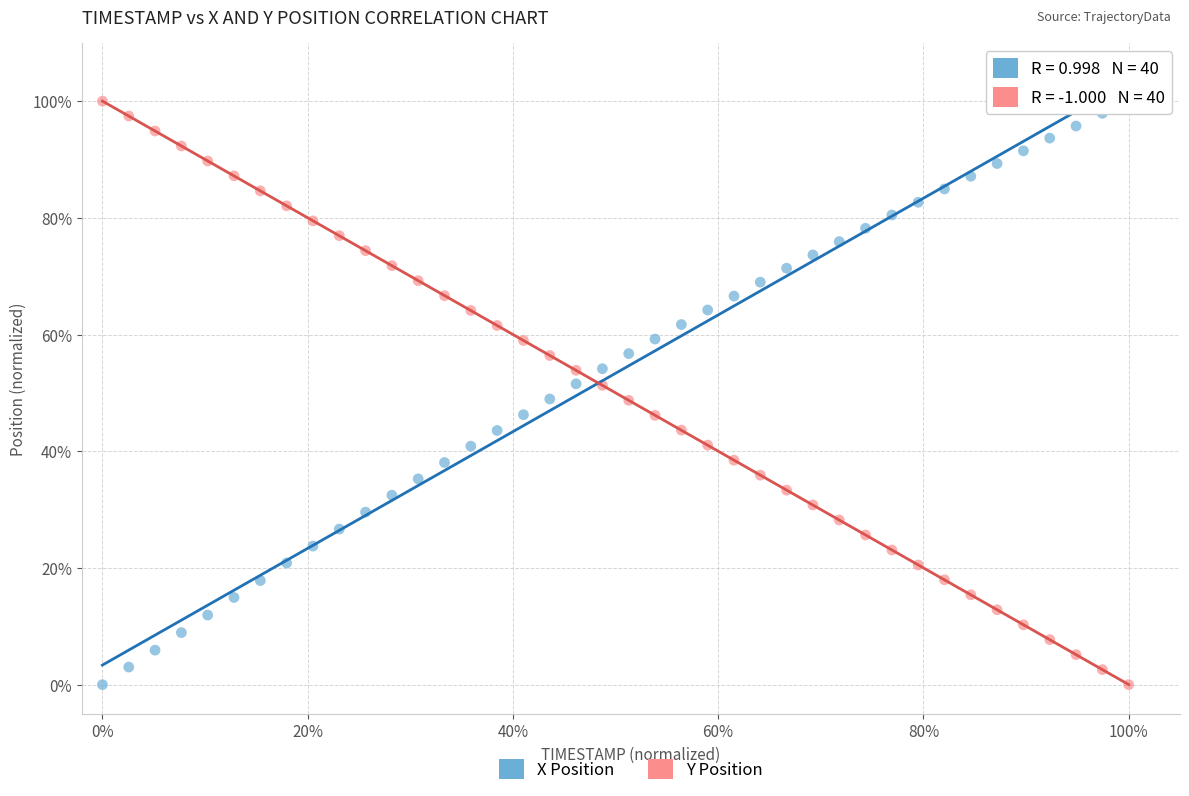

What are all the series names shown in the legend?

X Position, Y Position